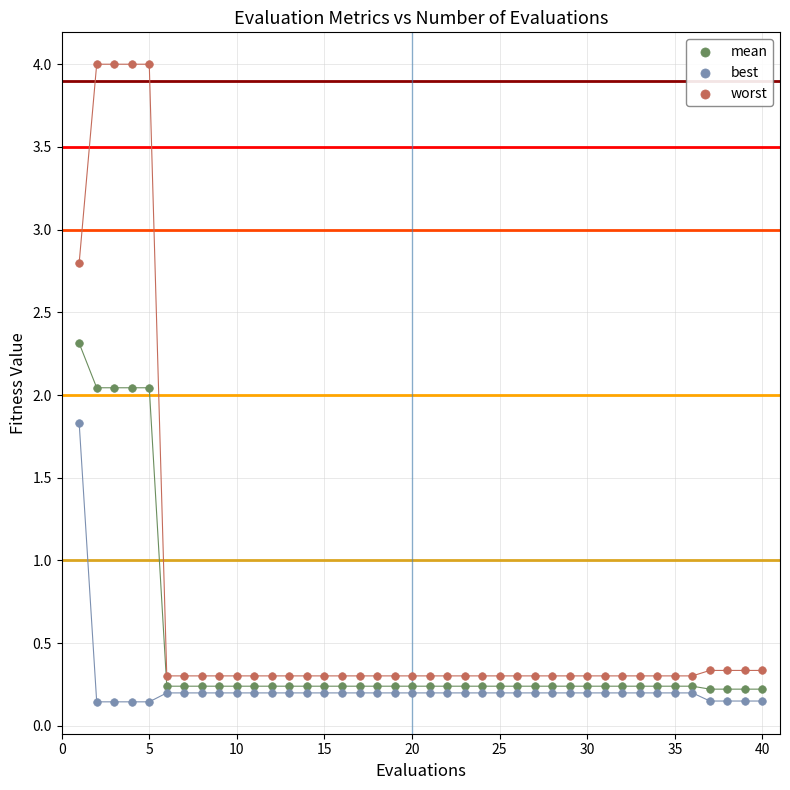

Which series has the widest spread of Y values?

worst